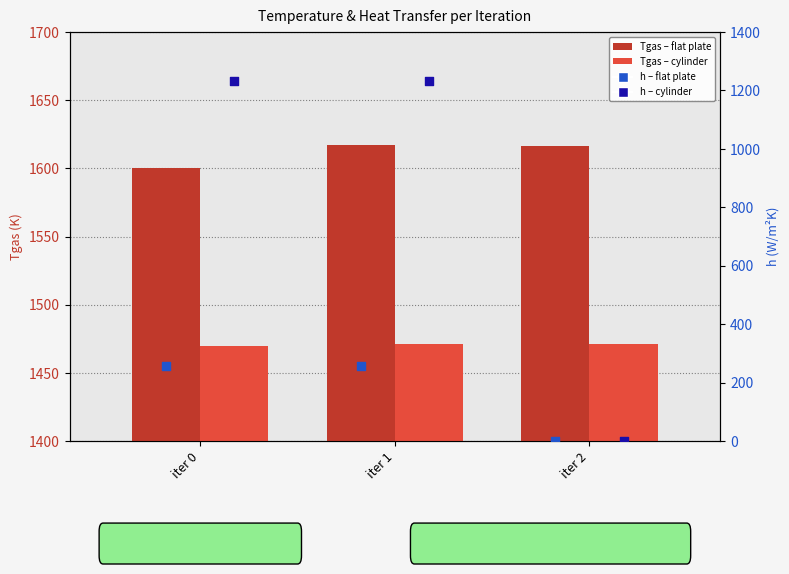

Which series has the largest Y range (max minus min)?

h_group2